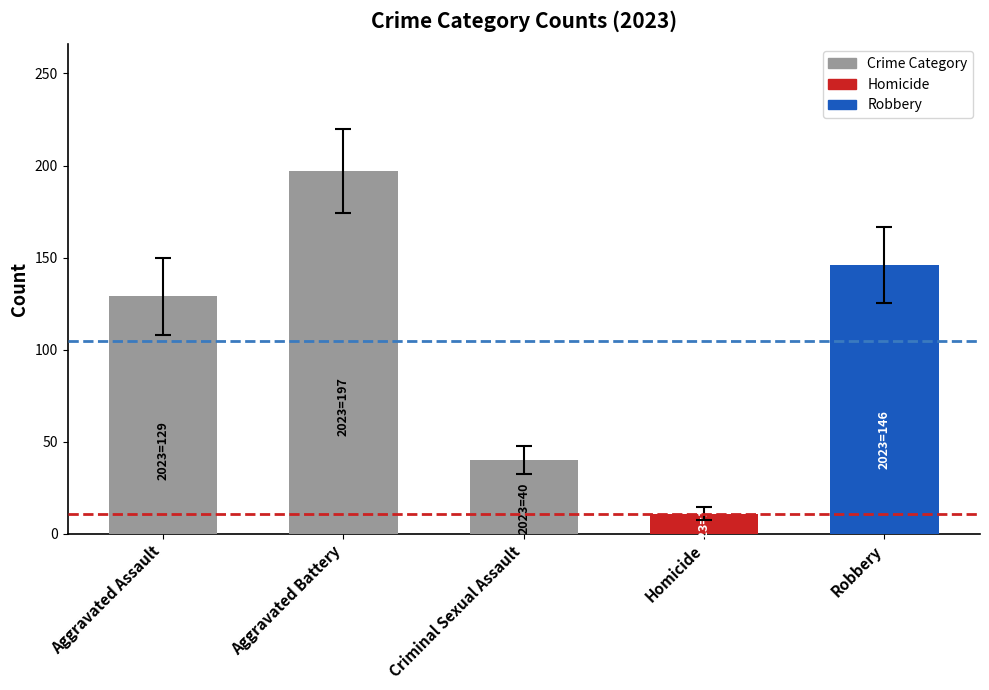

What is the sum of all values?

523